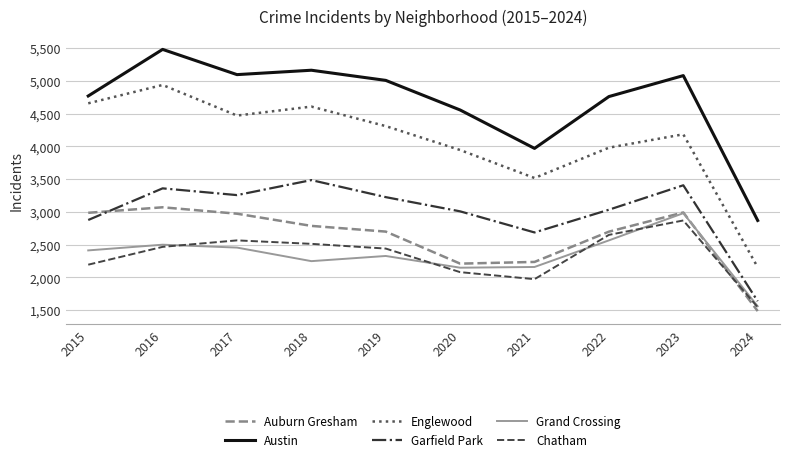

Where is the first local maximum for Auburn Gresham?

2016